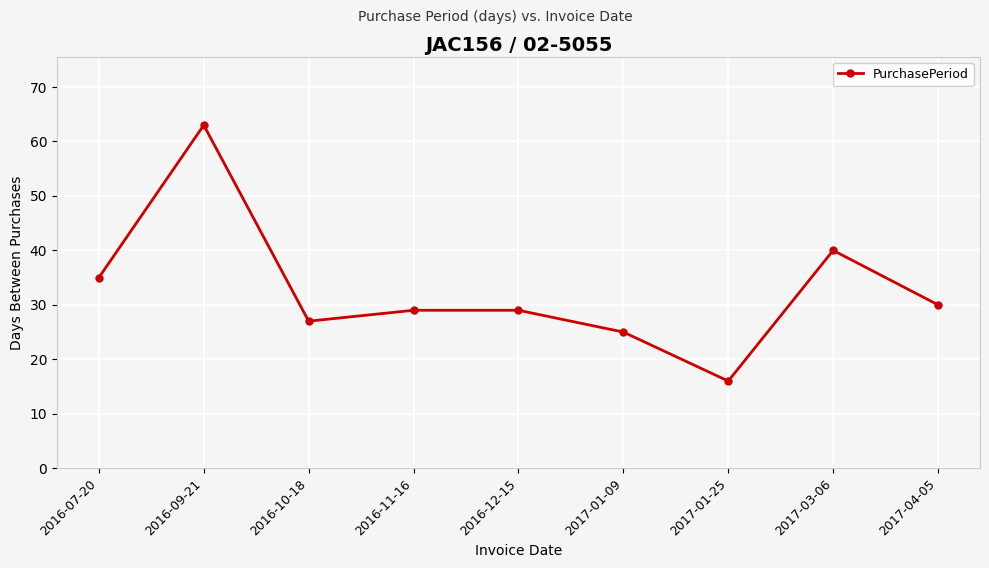

Is this an area chart (filled region under the line)?

No